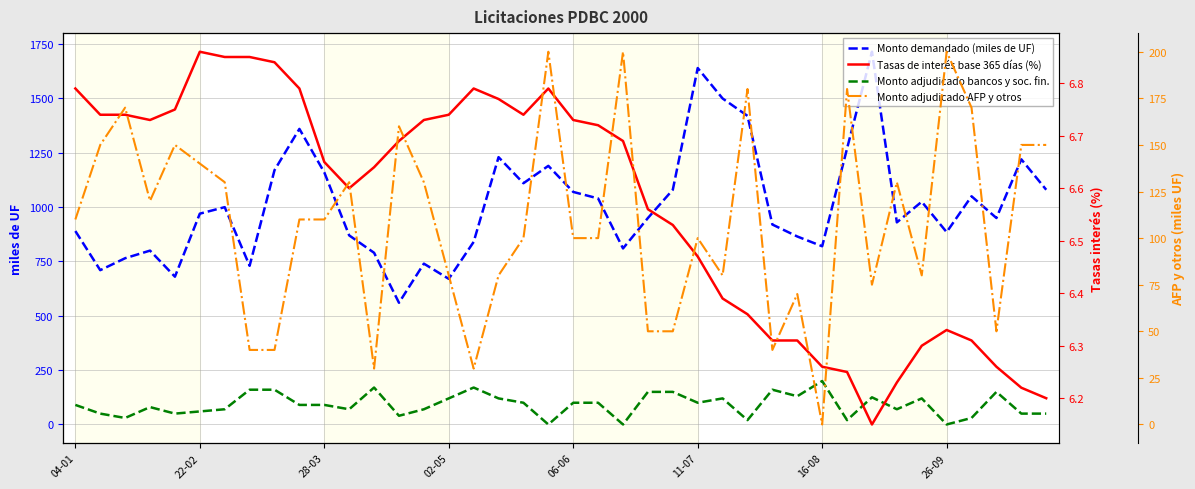

The Monto adjudicado AFP y otros series shows 30.0 at 16. True or false?

True